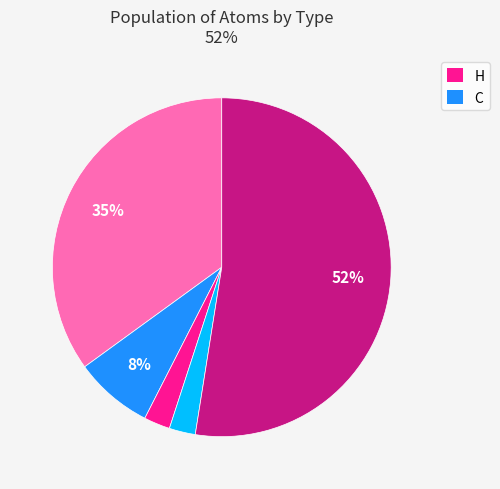

Is there a majority slice in this chart?

Yes